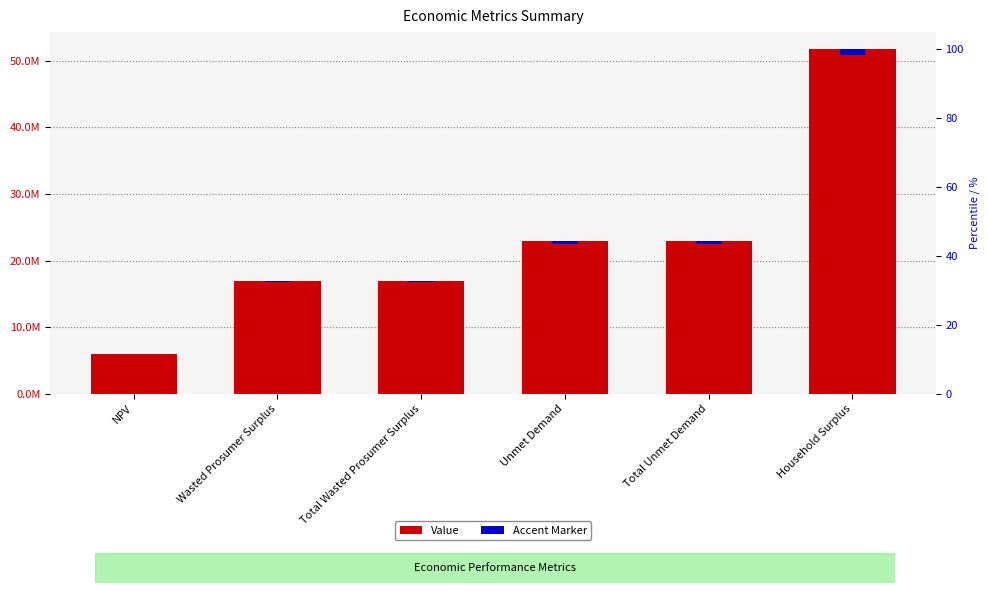

What is the total value across all series at Total Unmet Demand?

23203138.5